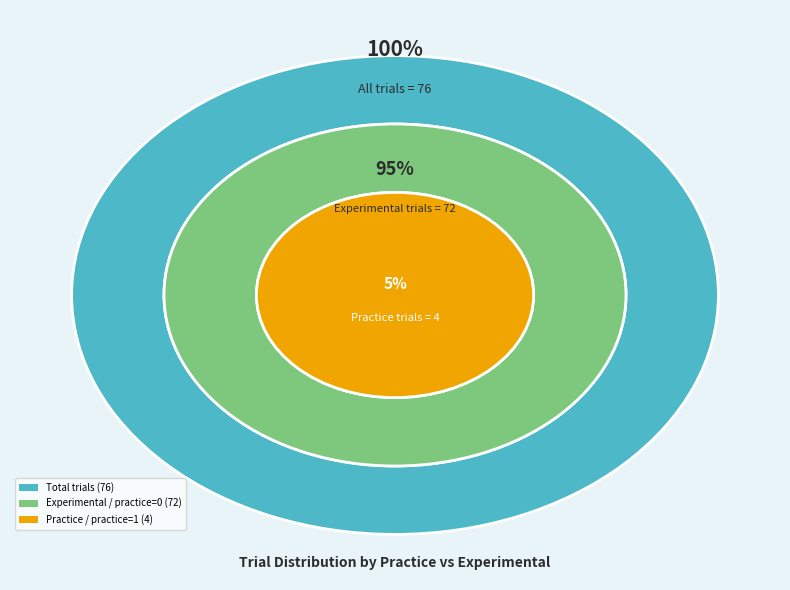

Which category has the smallest portion of the pie?

practice=1